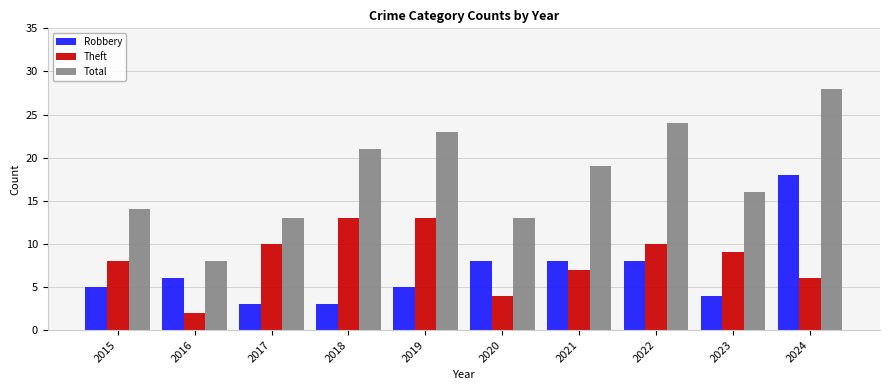

True or false: Total has a value of 3 at 2020.

False